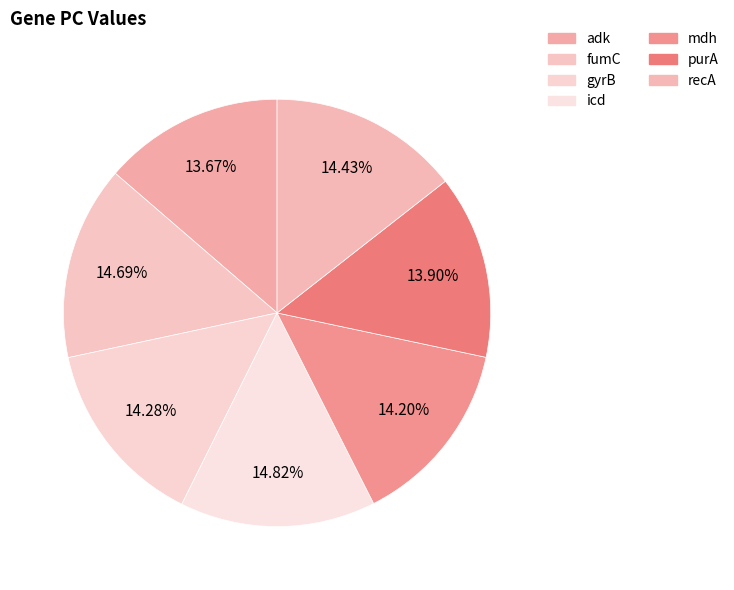

Which category has the smallest portion of the pie?

adk